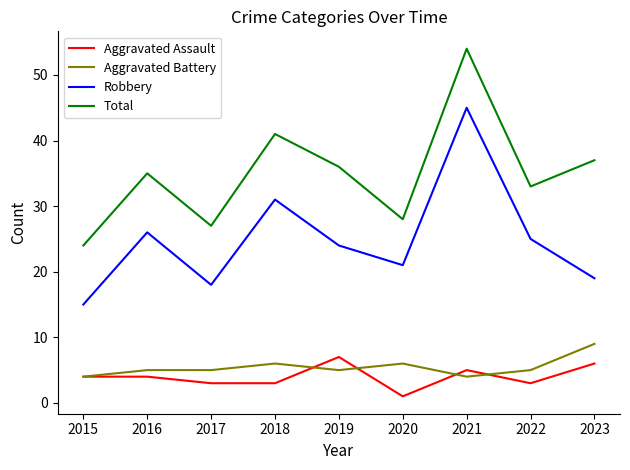

What is the total value across all series at 2020?

56